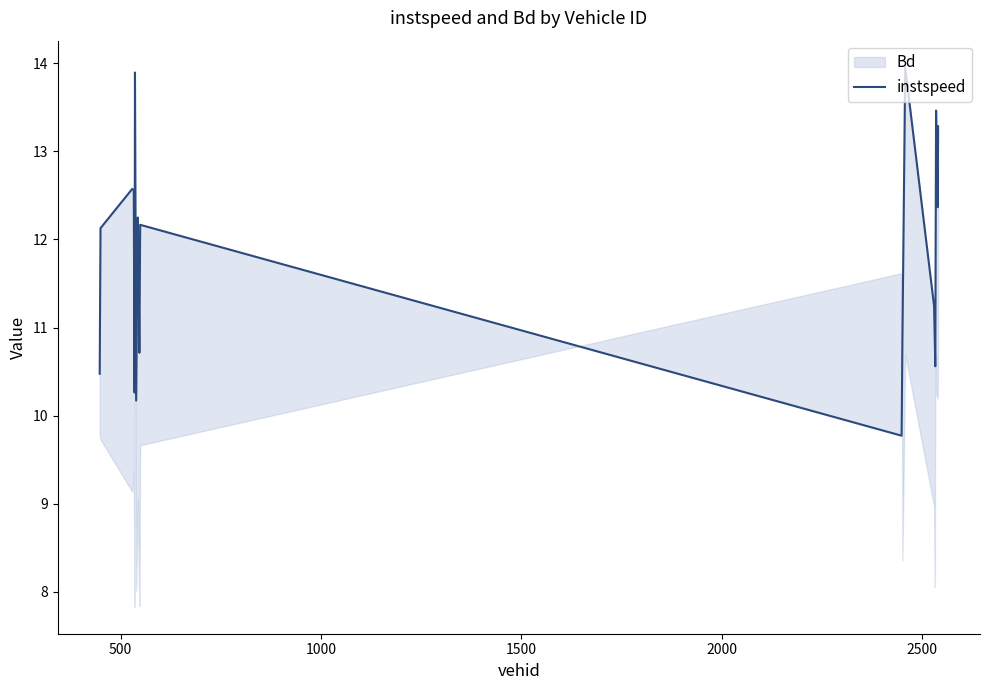

Where does the data first go above 12?

500